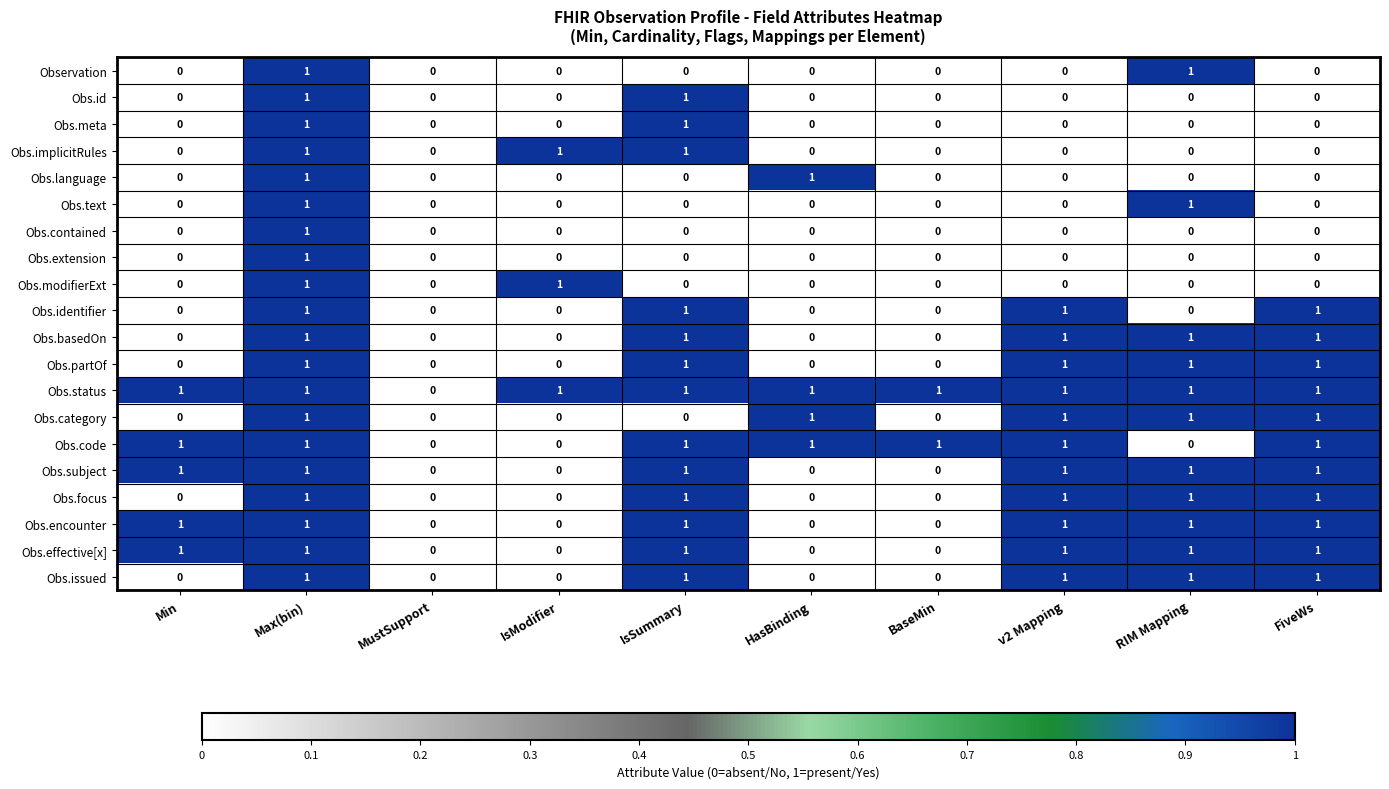

At which category is the sum across all series the highest?

Max(bin)